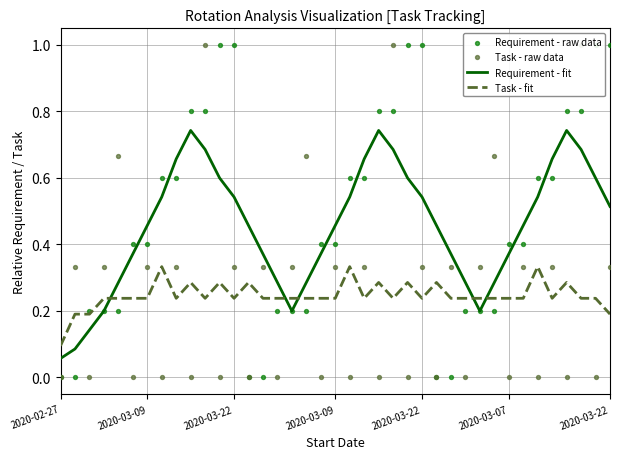

Which series reaches the minimum Y coordinate?

Requirement - raw data